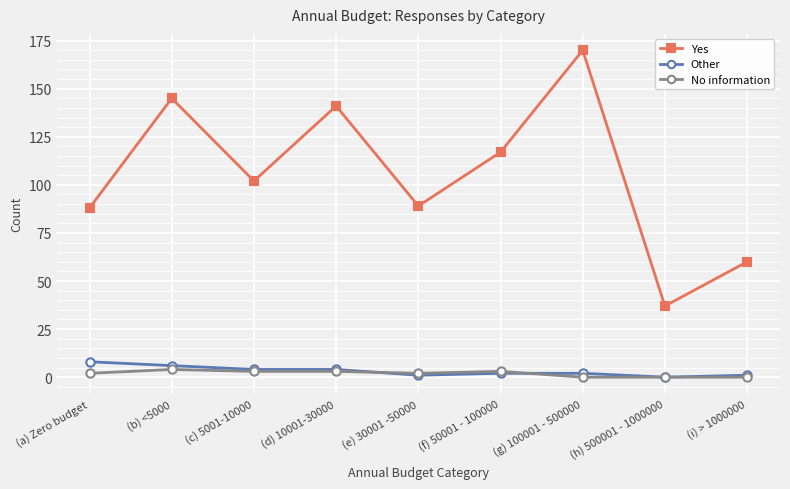

What position from the left is (b) <5000?

2